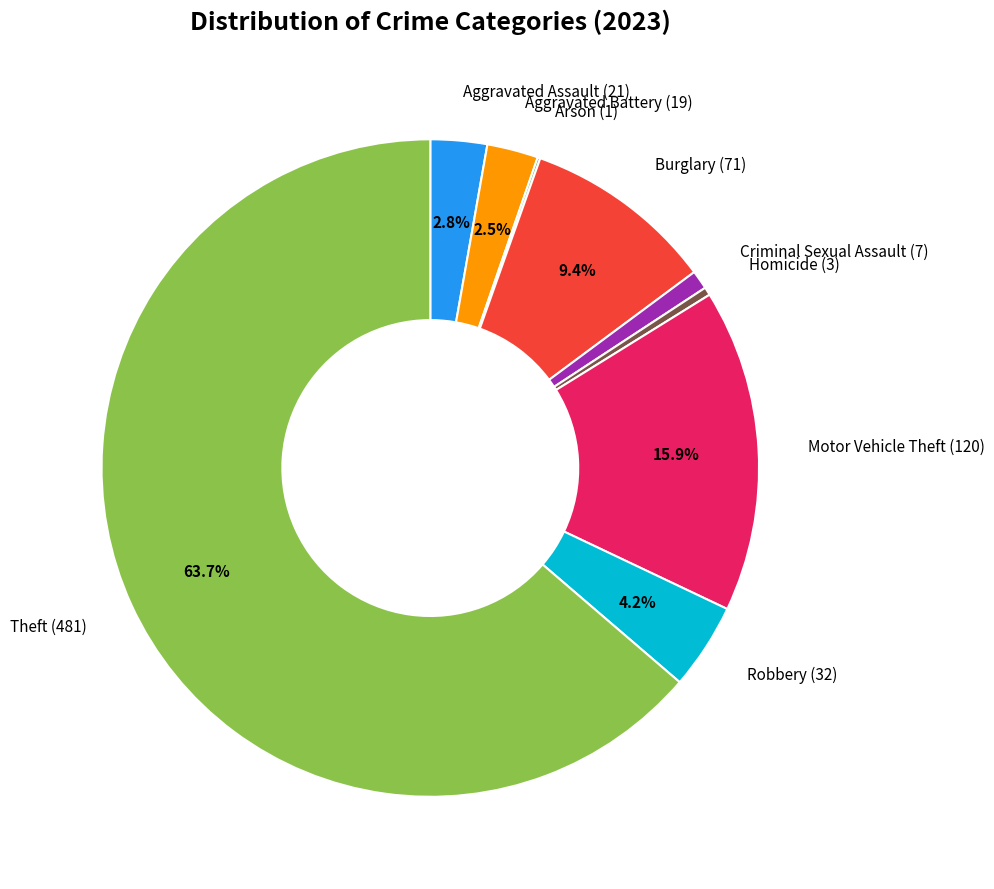

Does Theft account for over 50% of the chart?

Yes